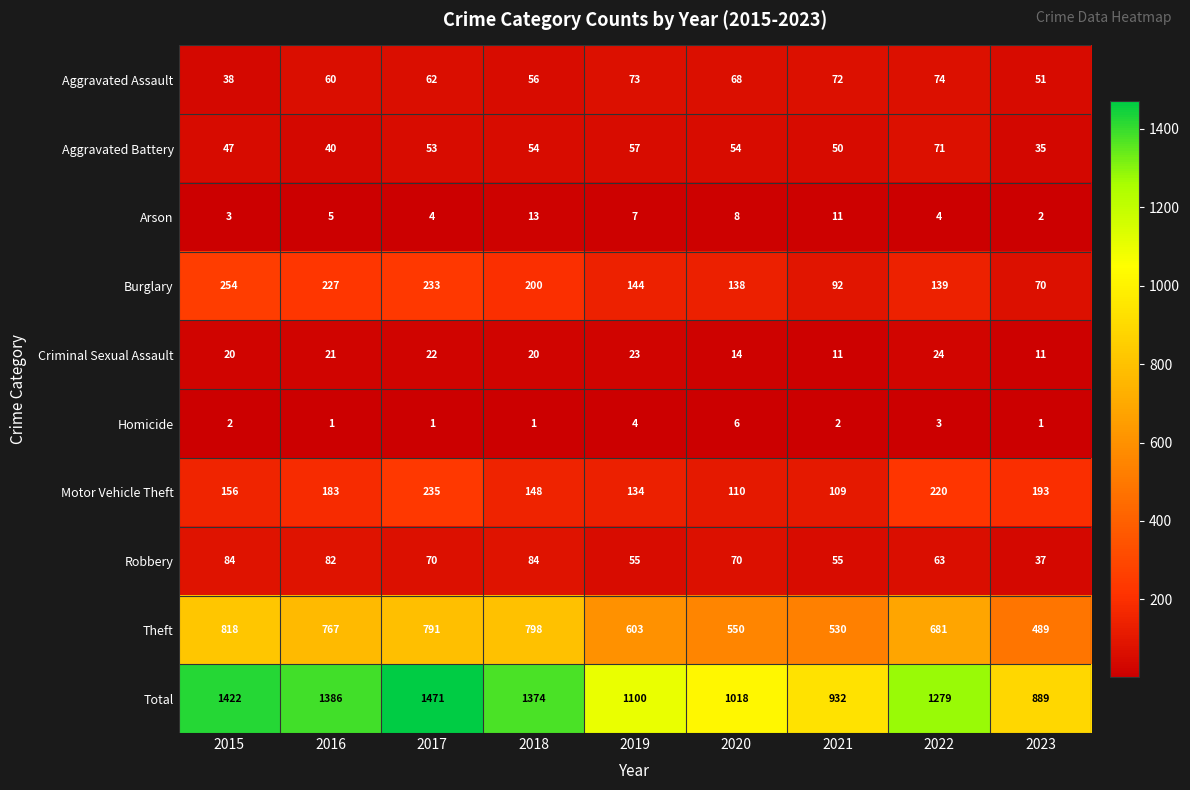

How many categories are shown in the chart?

9